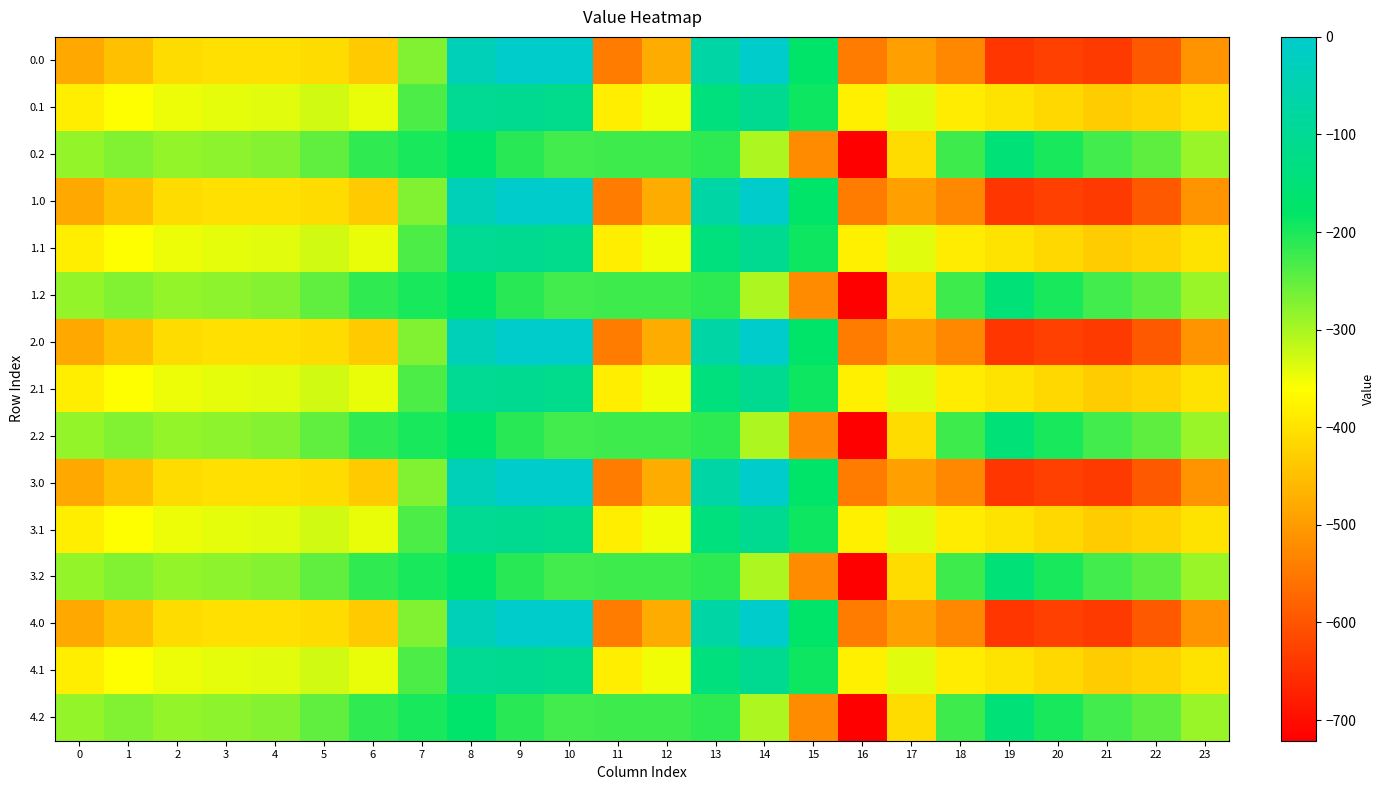

At which category is the sum across all series the highest?

8